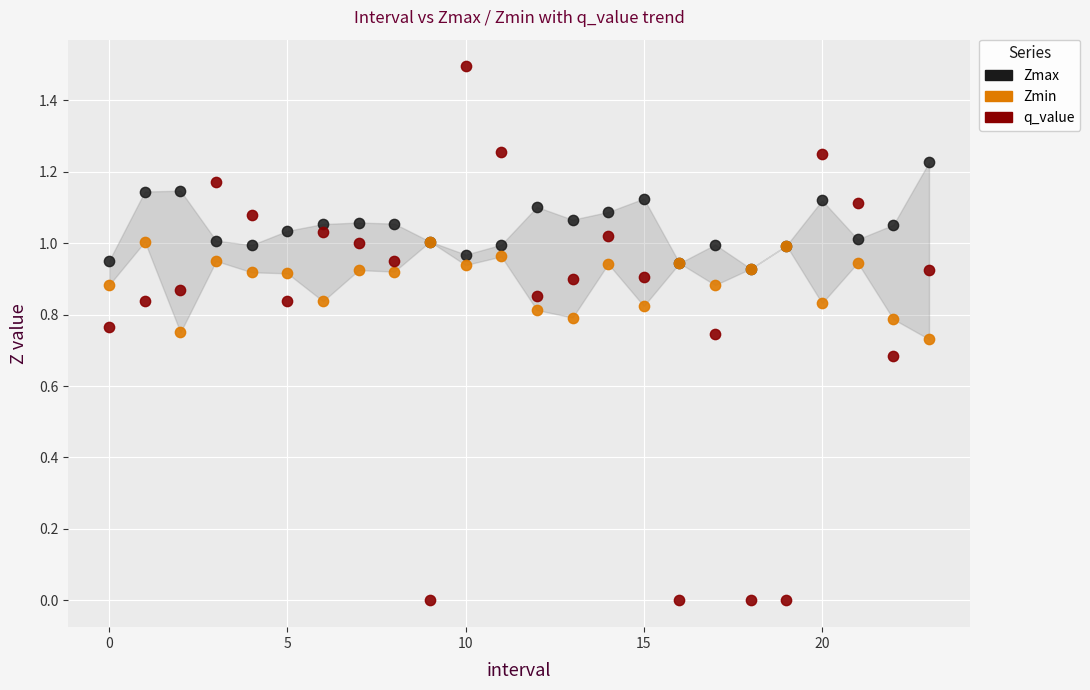

What are all the series names shown in the legend?

Zmax, Zmin, q_value